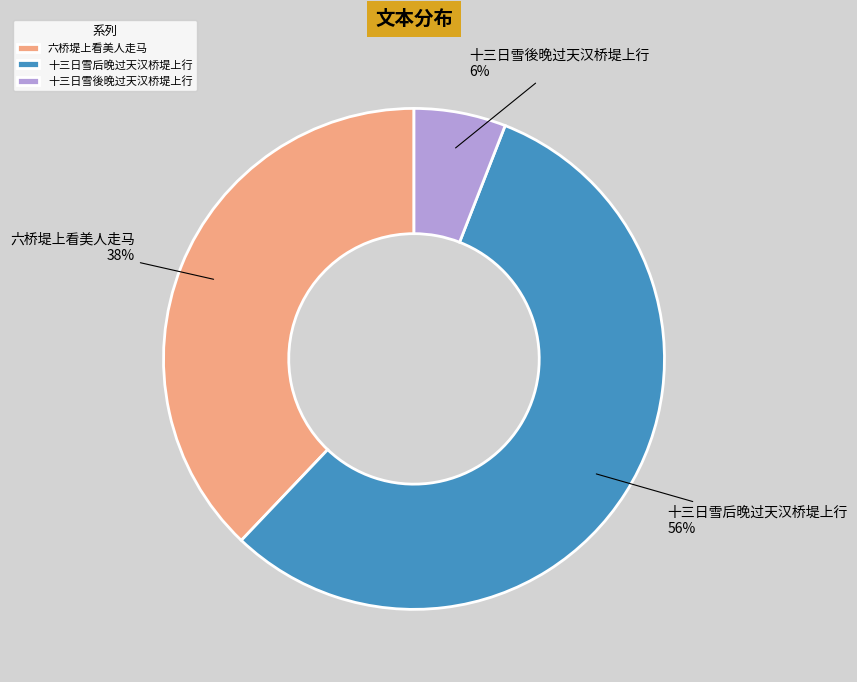

To the nearest percent, what portion does 六桥堤上看美人走马 represent?

38%